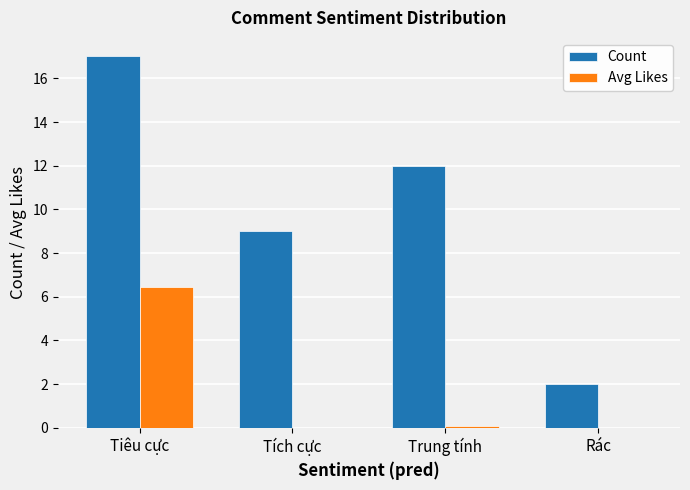

Which series has the largest total across all categories?

Count